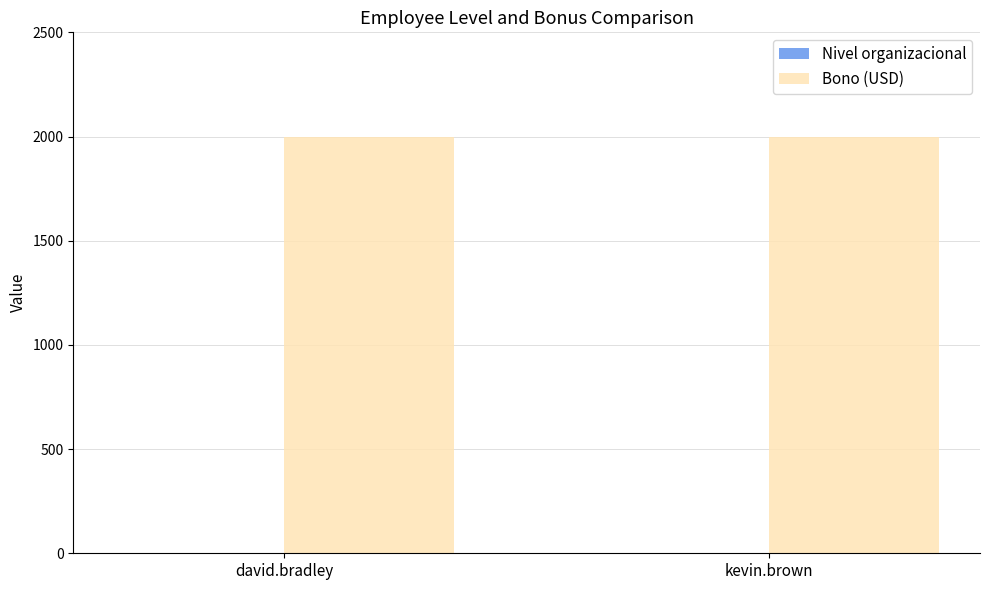

The value of Bono (USD) at kevin.brown is 2000. True or false?

True